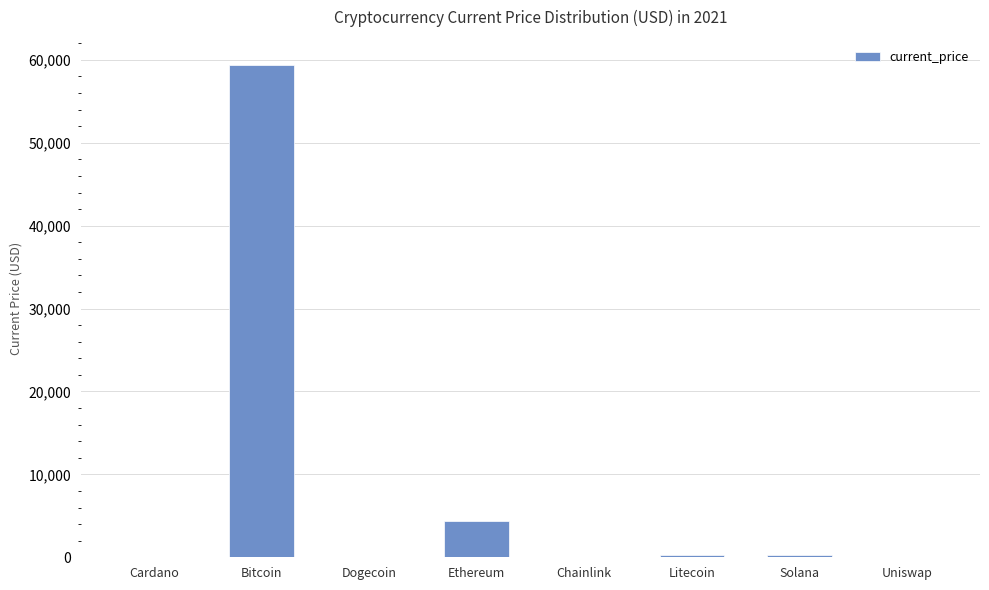

Approximately how many times larger is the value at Litecoin compared to Cardano?

119.2